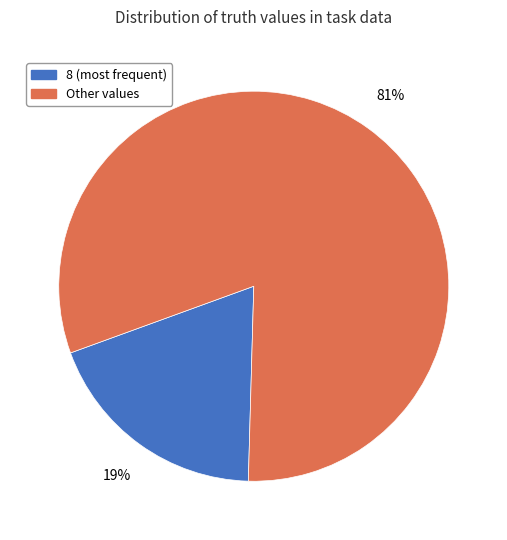

True or false: 8 (most frequent) accounts for 13% of the total.

False